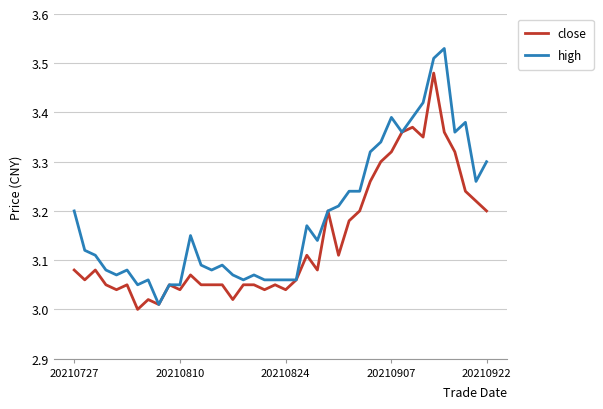

Which series has the widest spread of values?

high